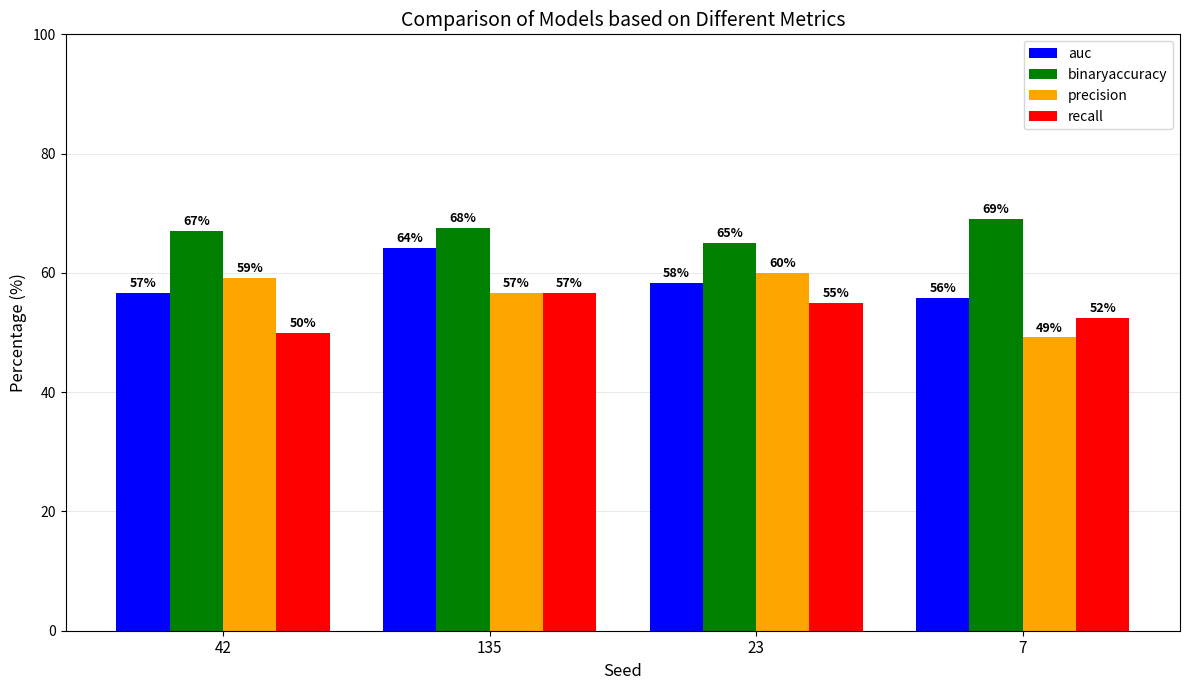

What is the label of the 4th bar from the left?

7